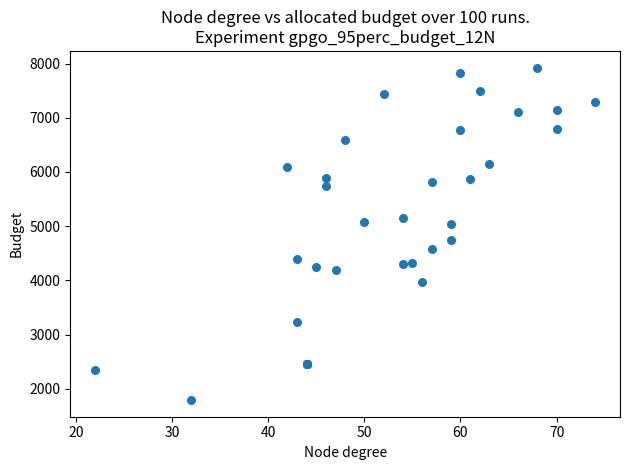

What Y value in the scatter plot is closest to 4859?

4754